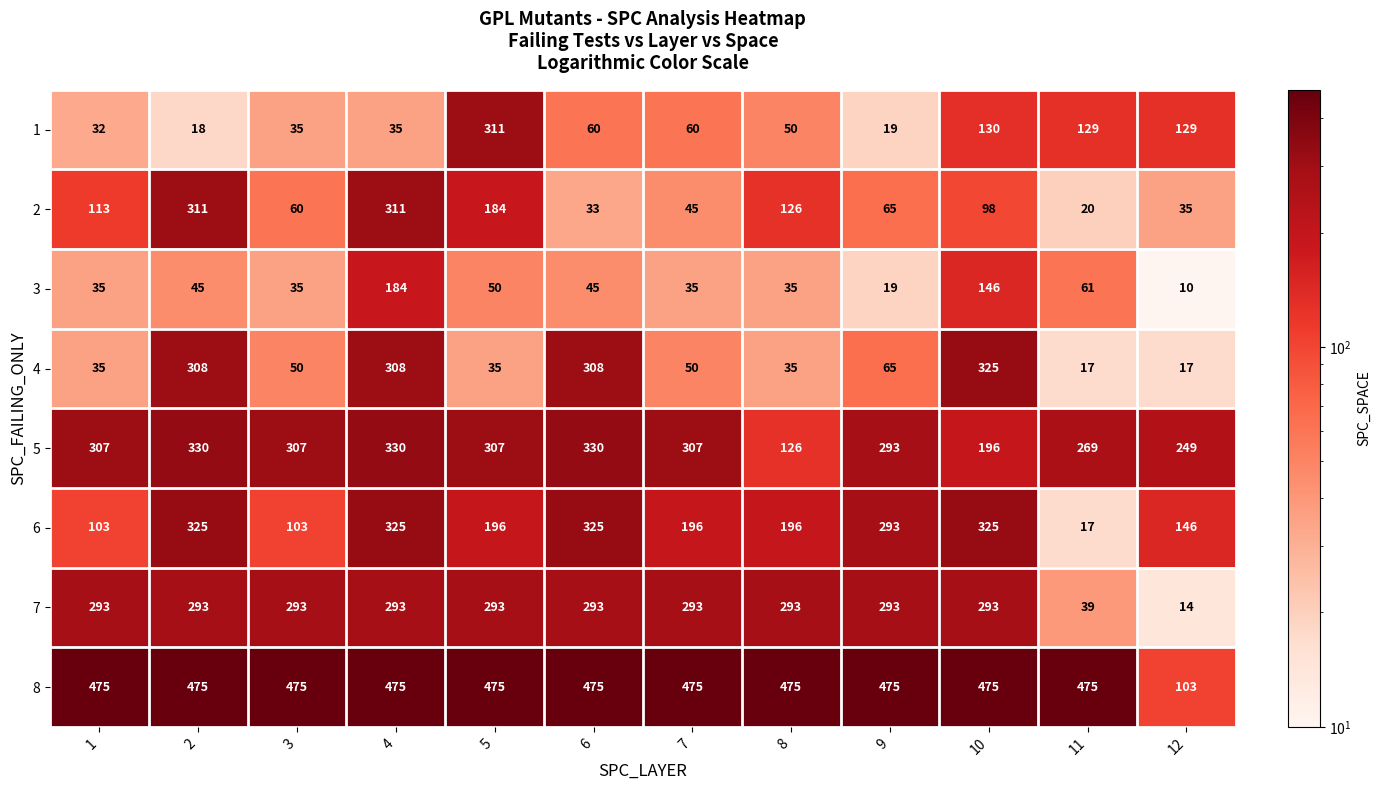

At which category is the sum across all series the highest?

4